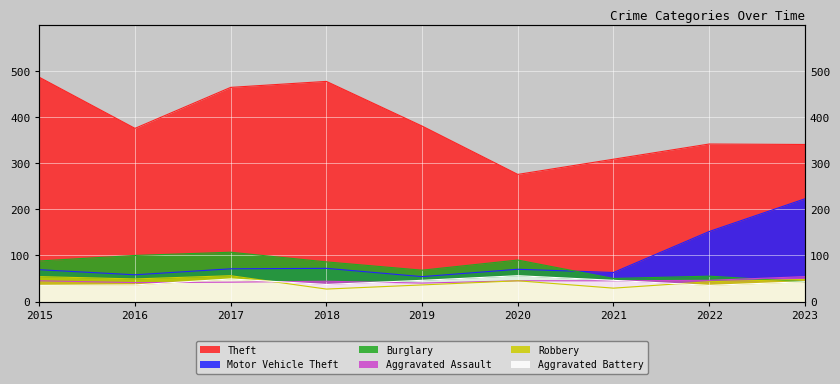

The value of Motor Vehicle Theft at 2021 is 63. True or false?

True